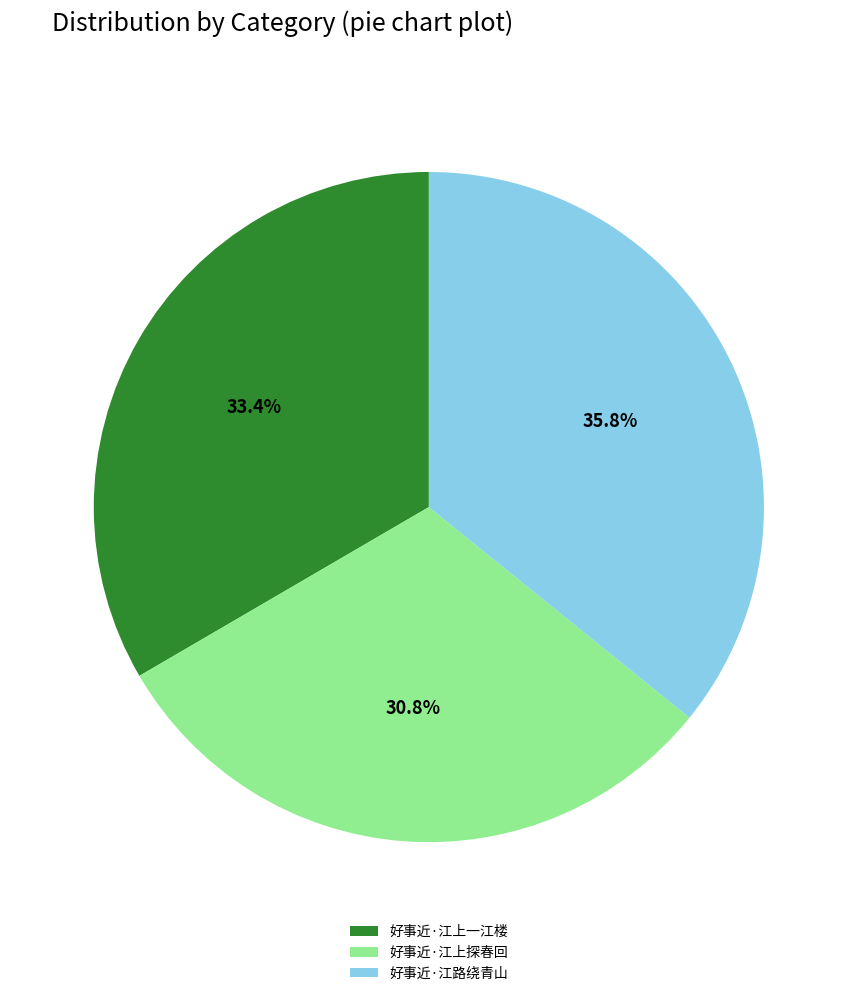

To the nearest percent, what portion does 好事近·江上探春回 represent?

31%